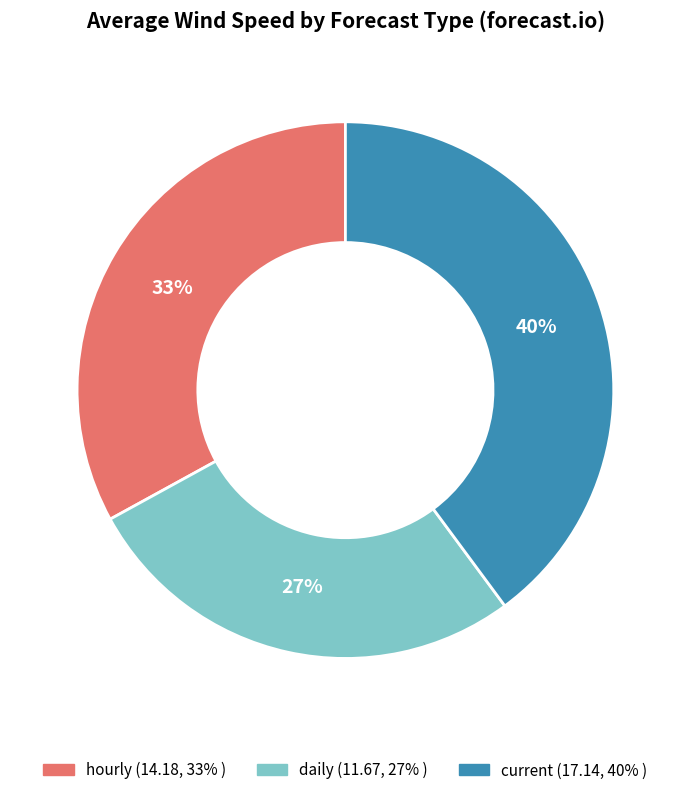

Does any single category account for the majority?

No